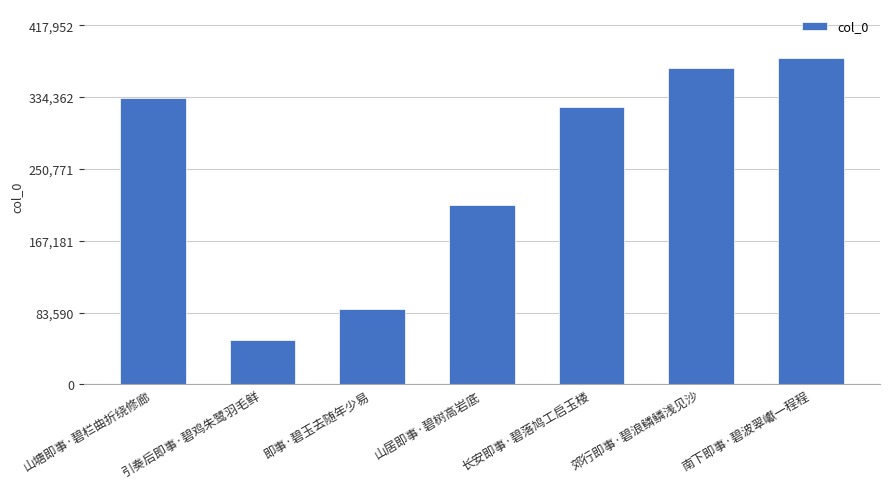

What is the sum of the values at 长安即事·碧落鸠工启玉楼 and 即事·碧玉去随年少易?

410495